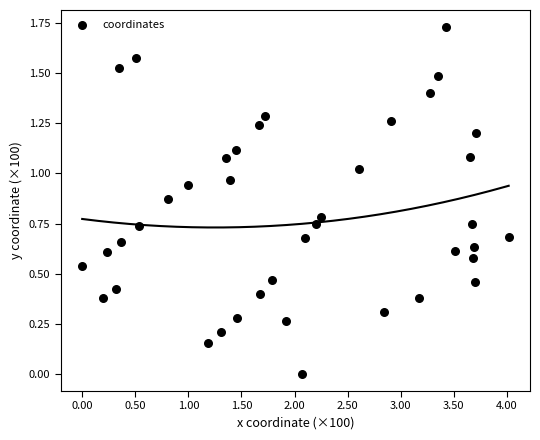

What is the range of X values (max minus min)?

4.0